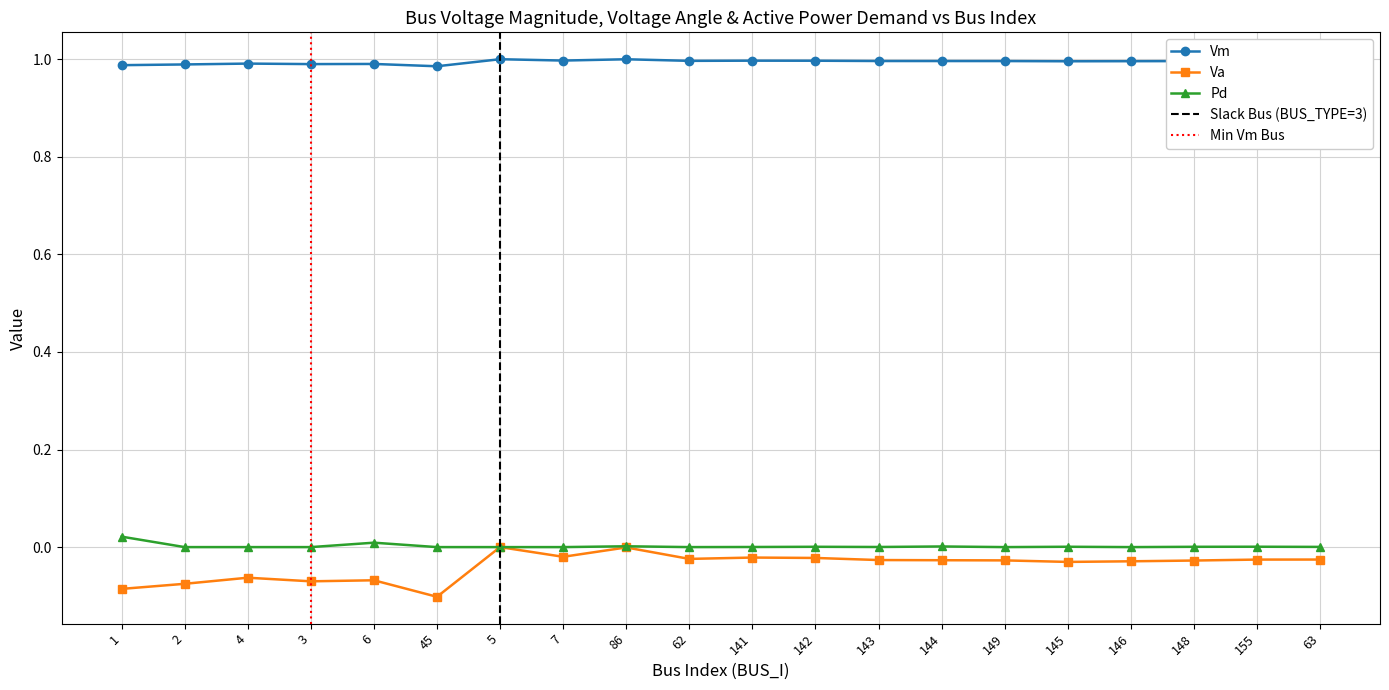

What are all the series names shown in the legend?

Vm, Va, Pd